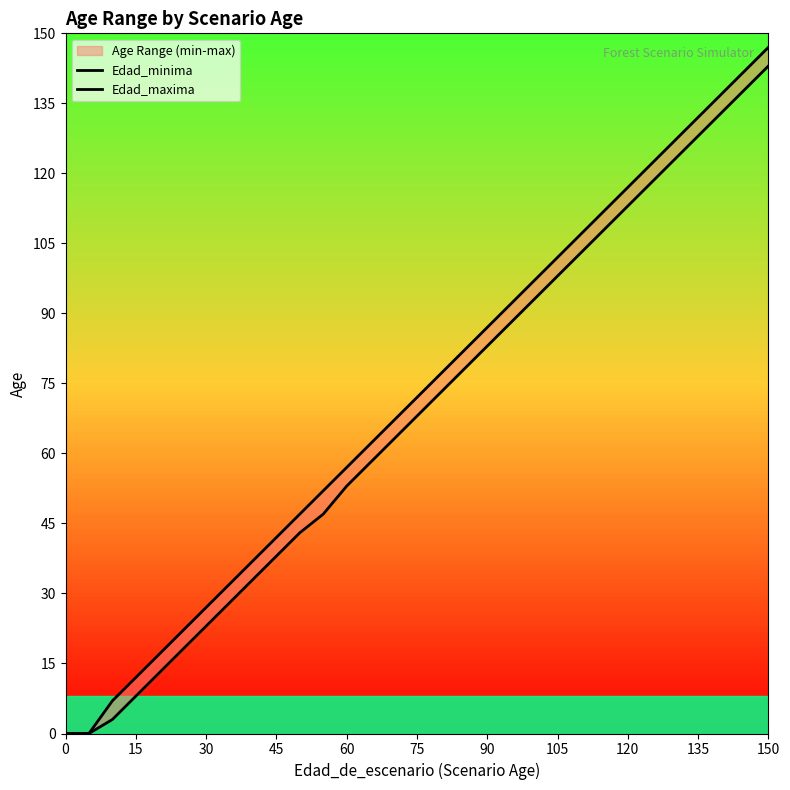

Rank the series by their average value, from lowest to highest.

Edad_minima, Edad_maxima